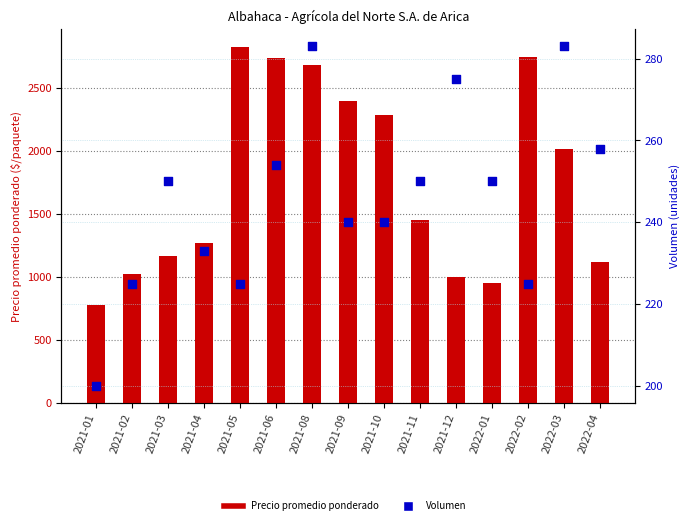

At how many categories does at least one series exceed 1466?

7